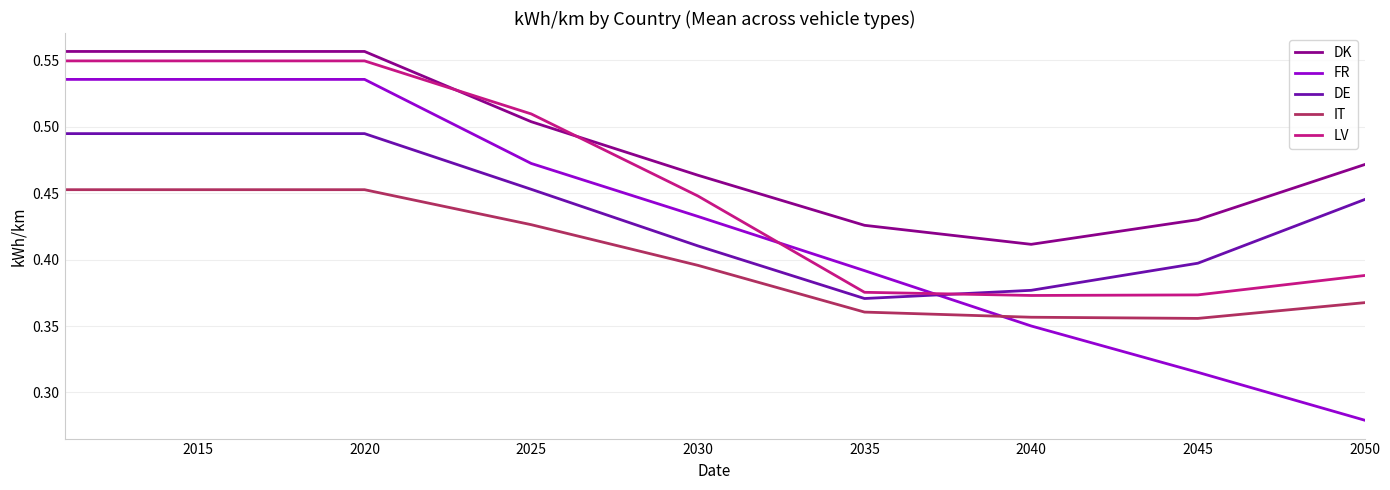

True or false: IT and DE cross at least once.

False